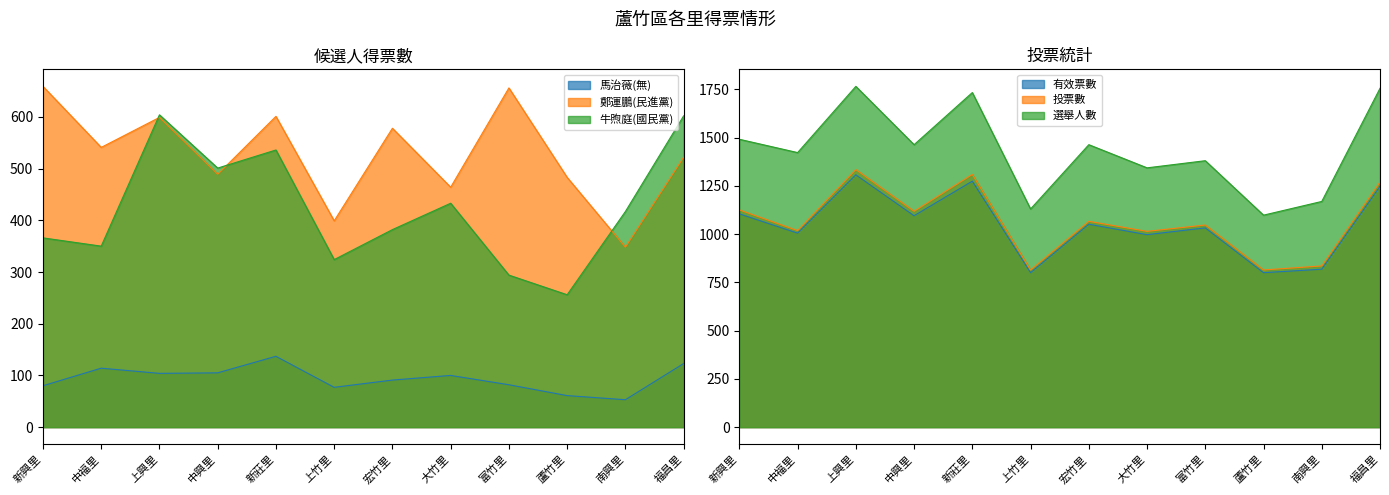

Which series has the largest total across all categories?

選舉人數